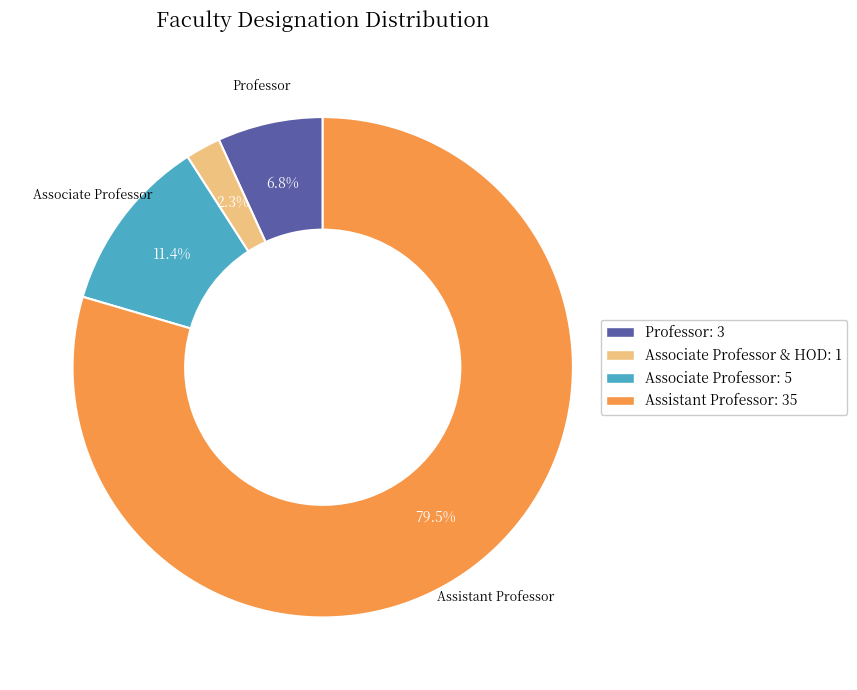

Is there any slice that represents more than half of the pie?

Yes